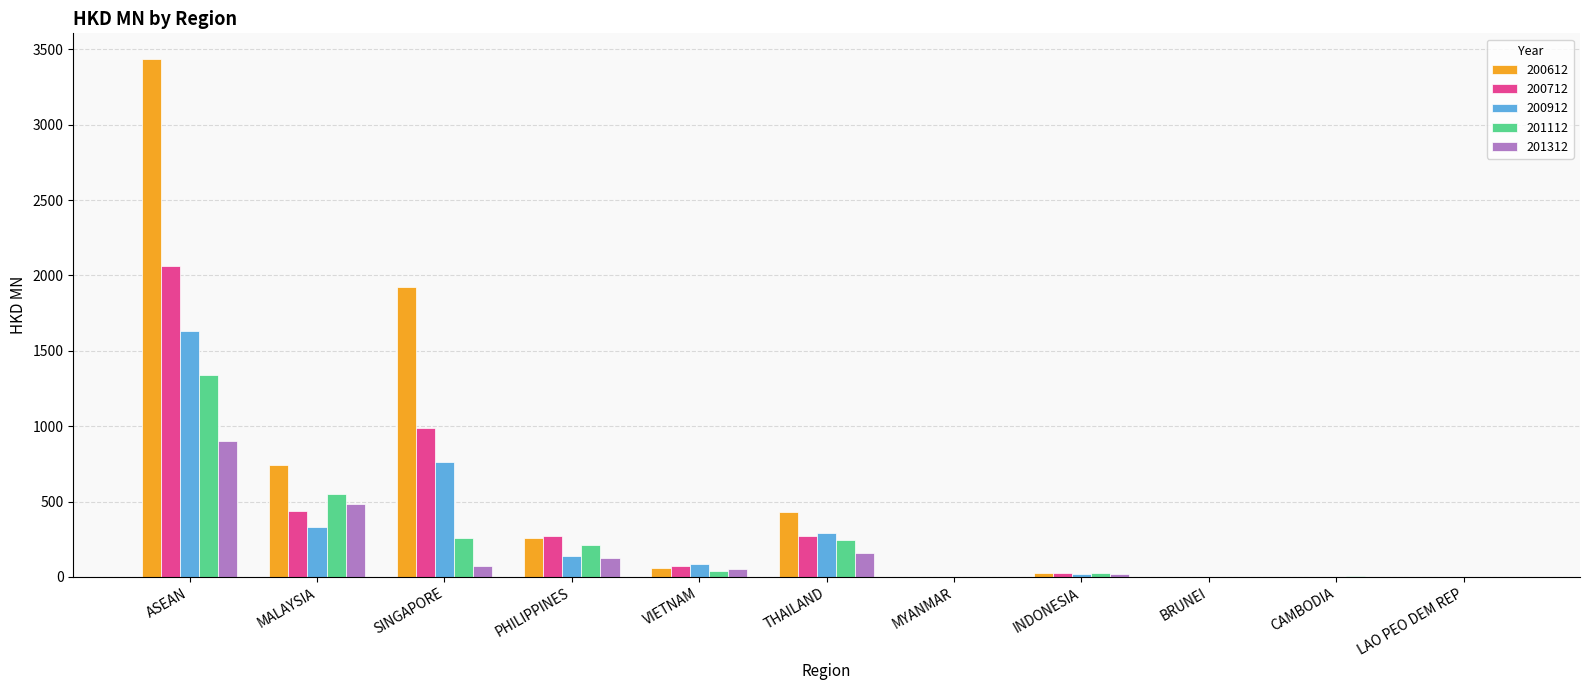

True or false: 200912 has a value of 20.7 at INDONESIA.

True